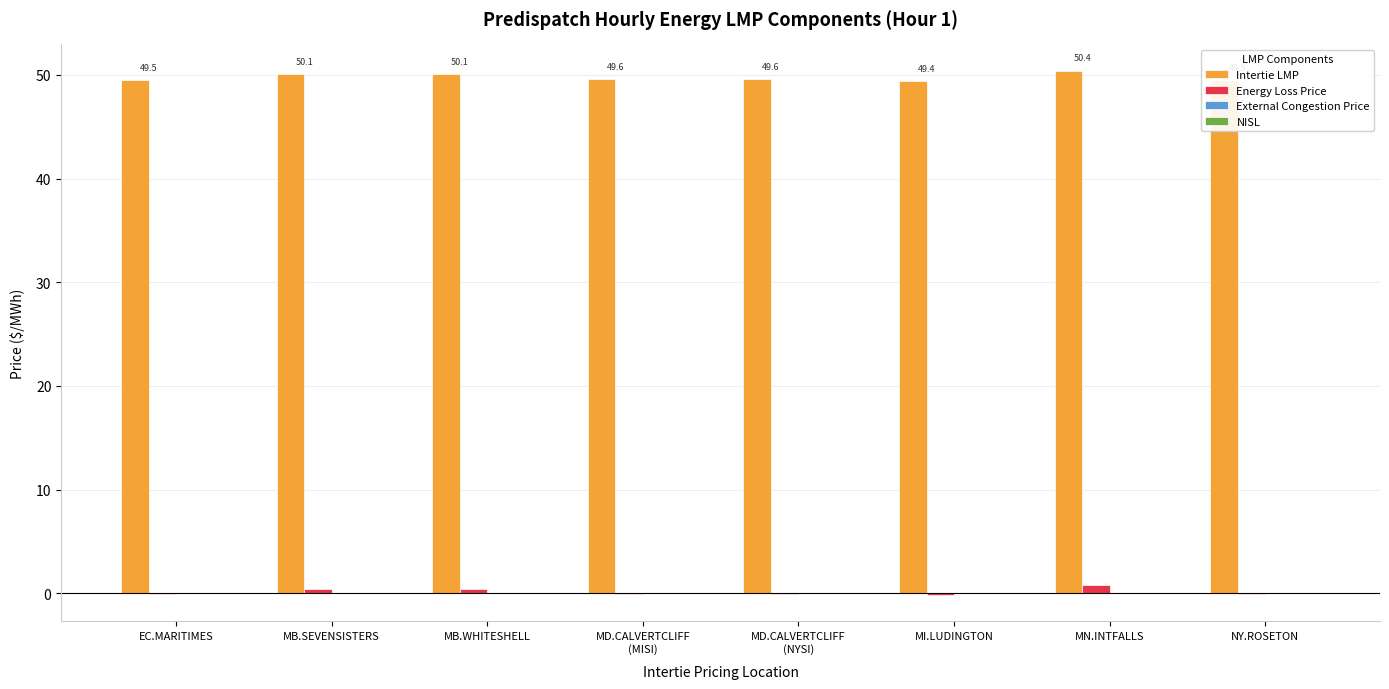

Are the bars horizontal?

No